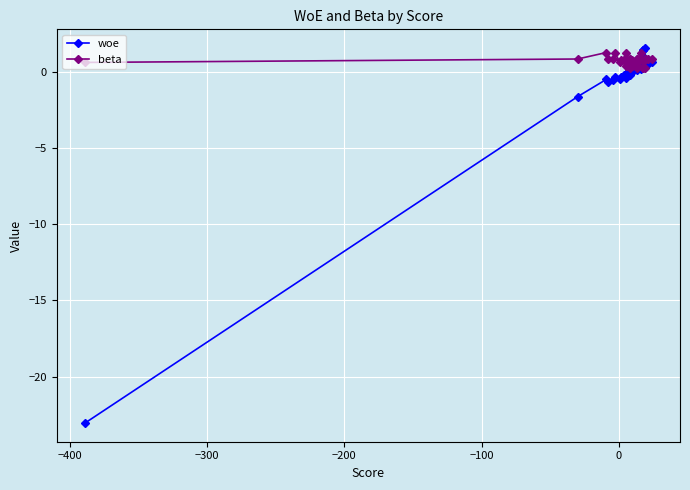

What is the minimum value shown in the chart?

-23.0